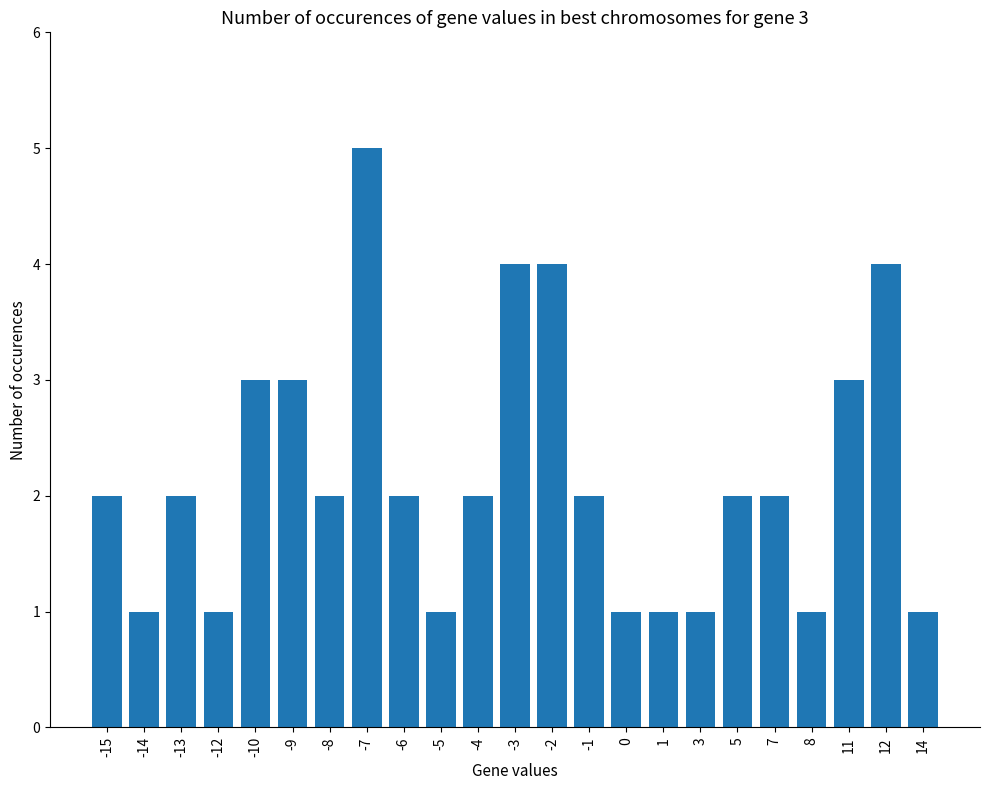

What is the maximum value shown in the chart?

5